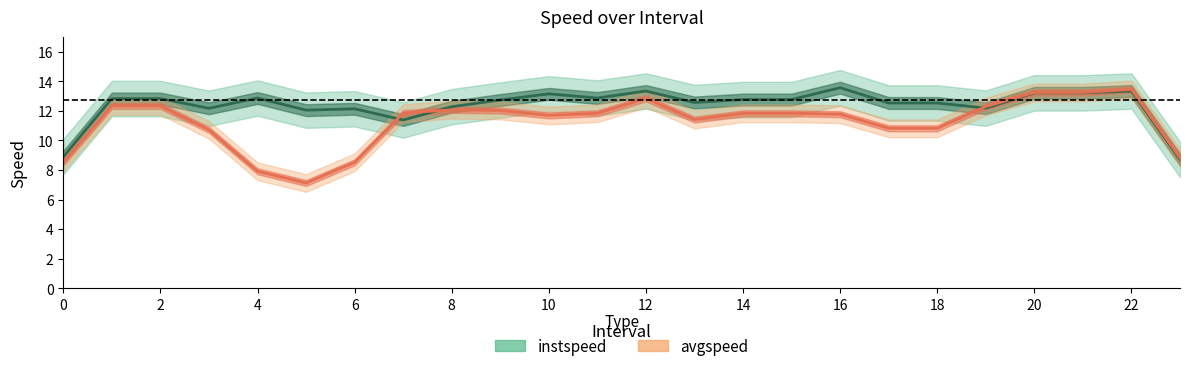

The instspeed series shows 5.4 at 16. True or false?

False